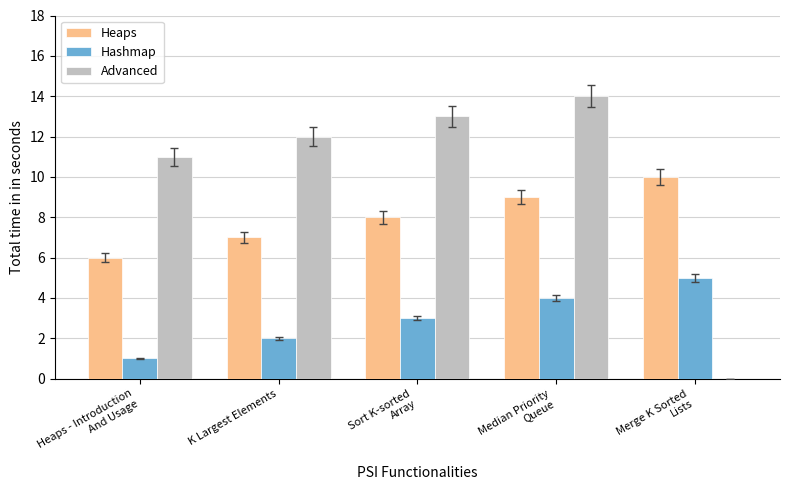

What is the maximum value shown in the chart?

14